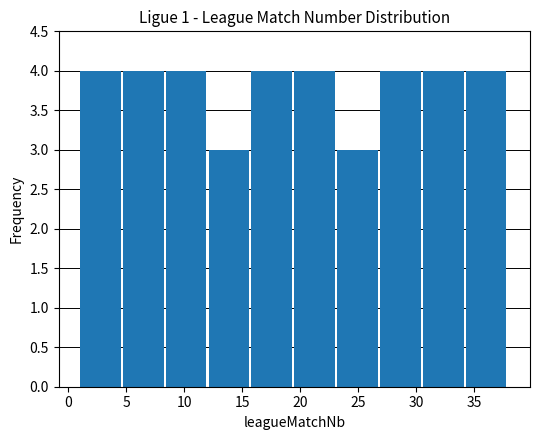

What is the height of the bar covering 8.4 to 12.1 on the x-axis? Neither the bar edges nor the heights are printed on the chart, so give them approximately, as read against the axes.

4